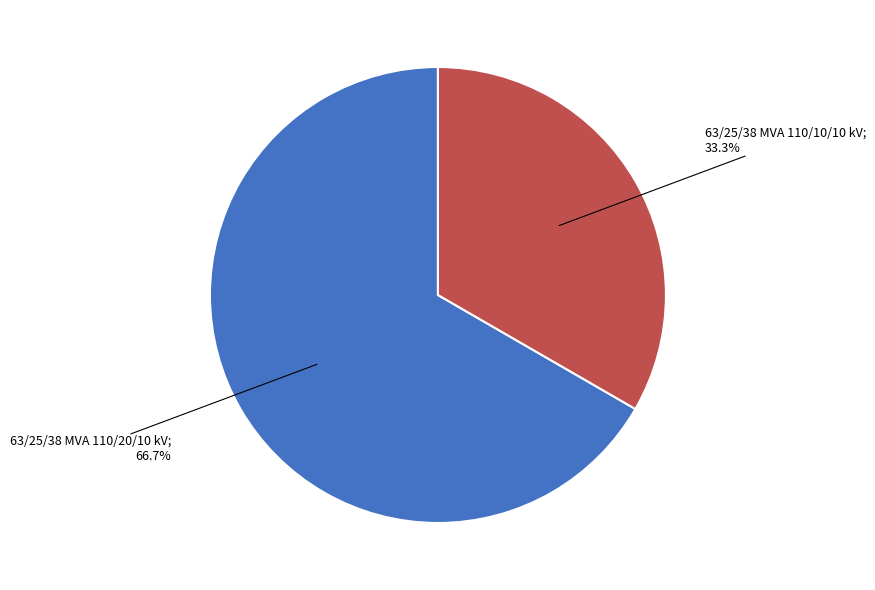

How many segments does this pie chart have?

2